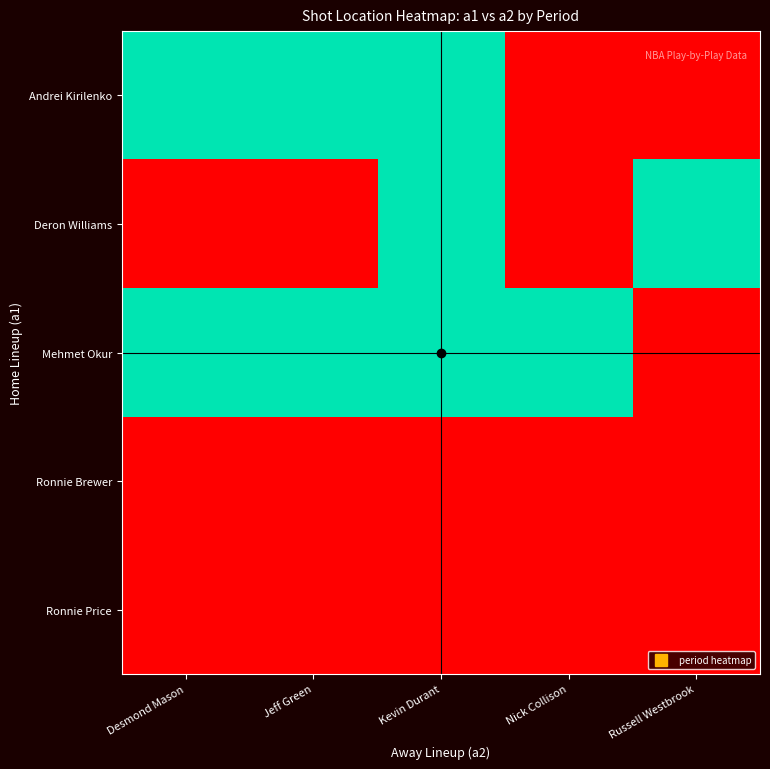

Reading left to right, what are all the values shown in this chart?

Andrei Kirilenko: Desmond Mason=2	Jeff Green=2	Kevin Durant=2	Nick Collison=1	Russell Westbrook=1
Deron Williams: Desmond Mason=1	Jeff Green=1	Kevin Durant=2	Nick Collison=1	Russell Westbrook=2
Mehmet Okur: Desmond Mason=2	Jeff Green=2	Kevin Durant=2	Nick Collison=2	Russell Westbrook=1
Ronnie Brewer: Desmond Mason=1	Jeff Green=1	Kevin Durant=1	Nick Collison=1	Russell Westbrook=1
Ronnie Price: Desmond Mason=1	Jeff Green=1	Kevin Durant=1	Nick Collison=1	Russell Westbrook=1